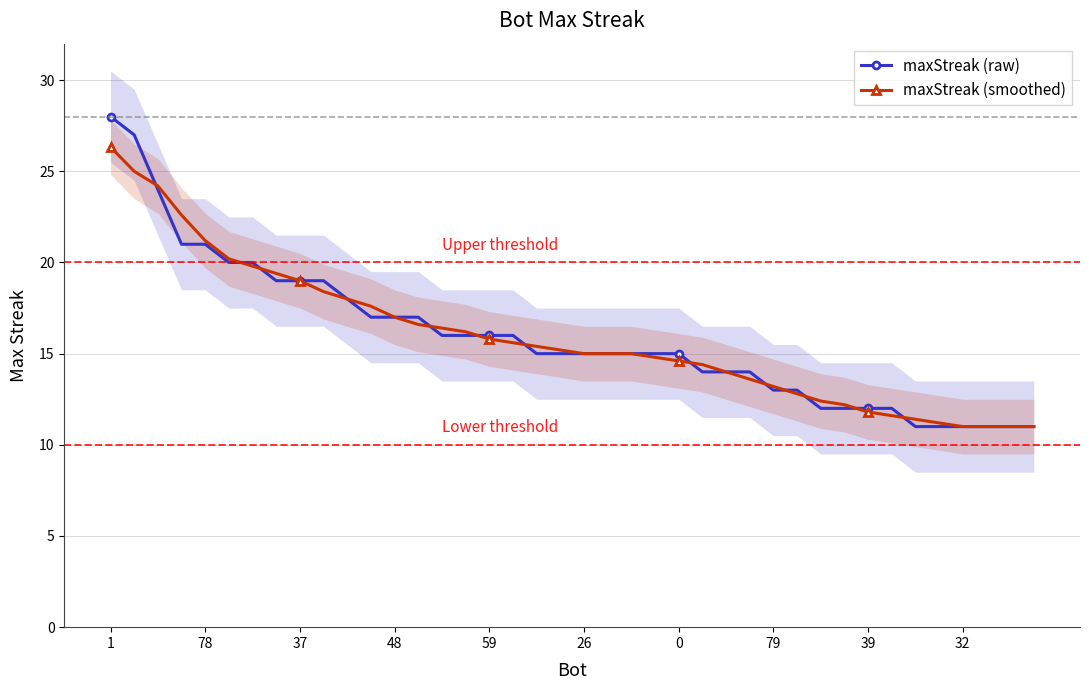

Which series has the largest total across all categories?

maxStreak (raw)